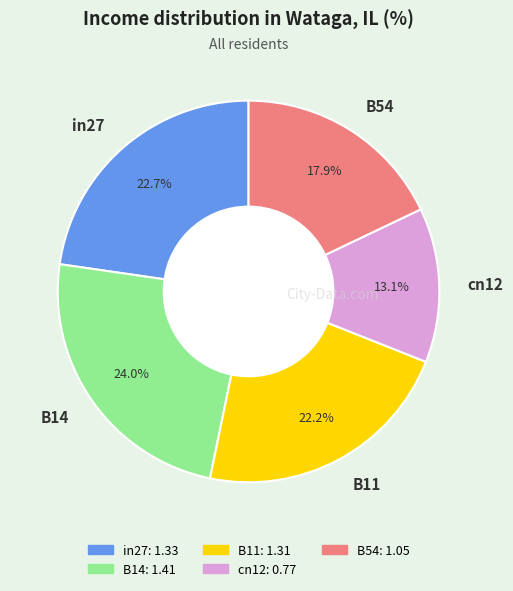

The B54 slice represents 18% of the pie. True or false?

True